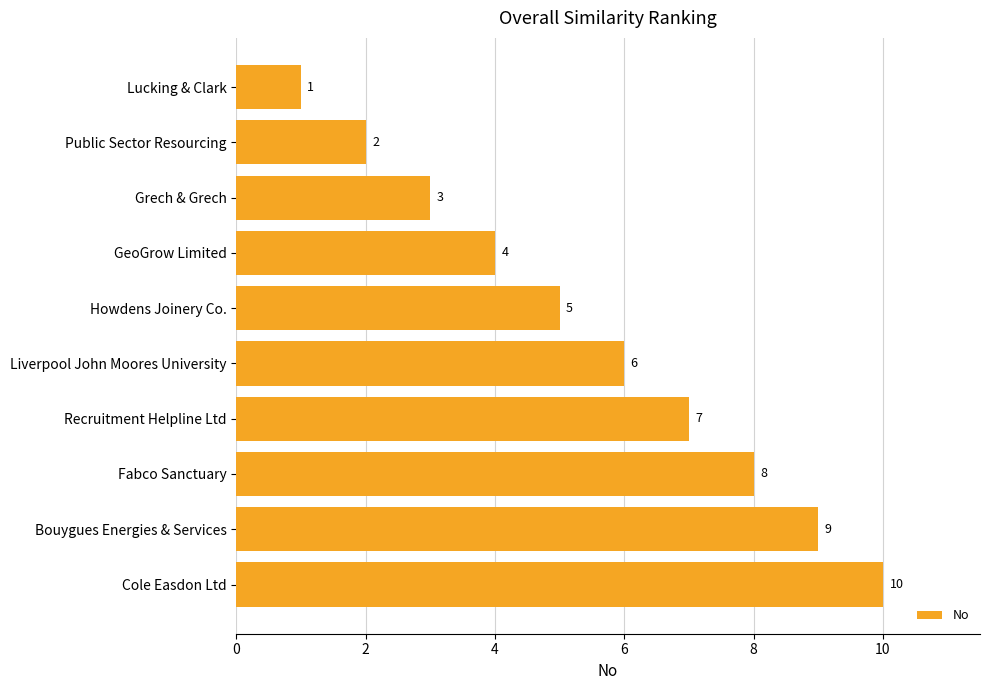

Between Howdens Joinery Co. and Recruitment Helpline Ltd, which is larger?

Recruitment Helpline Ltd